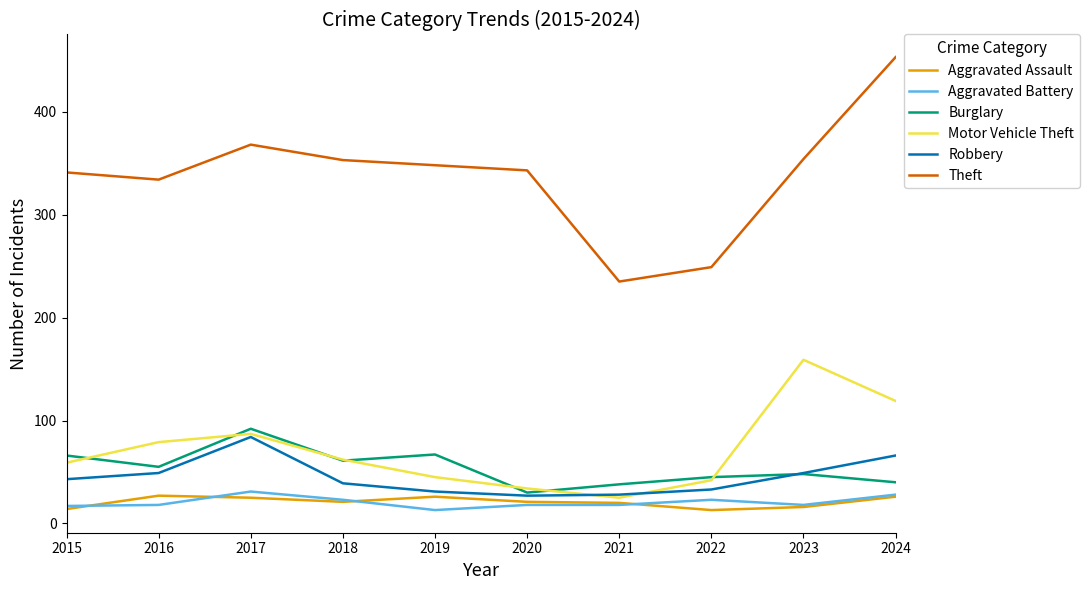

Where is the first local maximum for Robbery?

2017